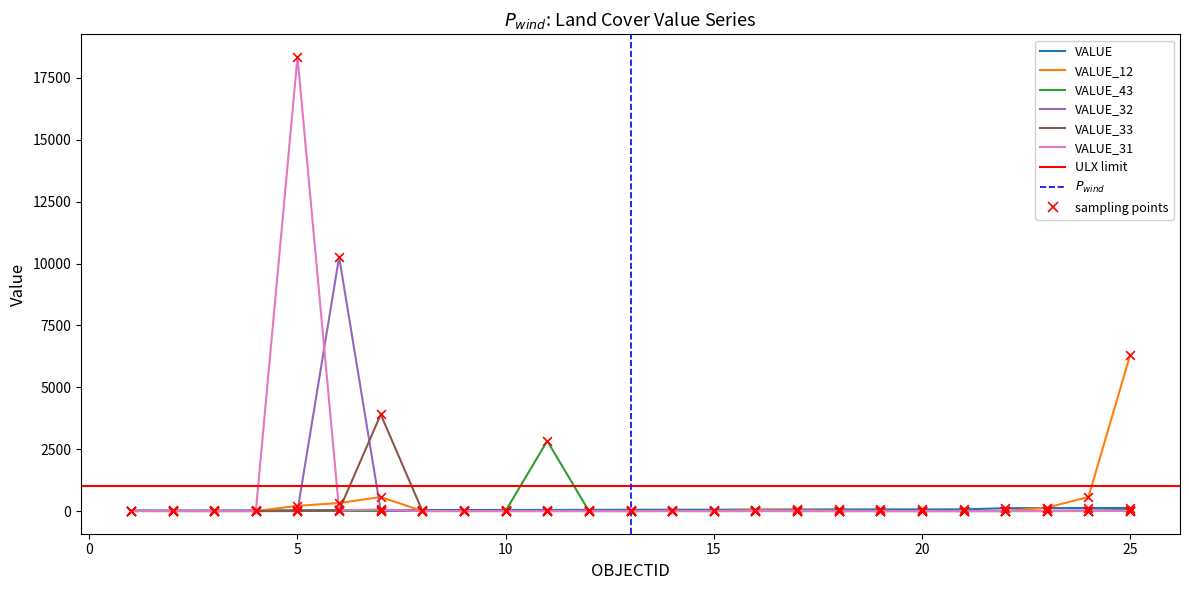

Which series reaches the maximum Y coordinate?

VALUE_31